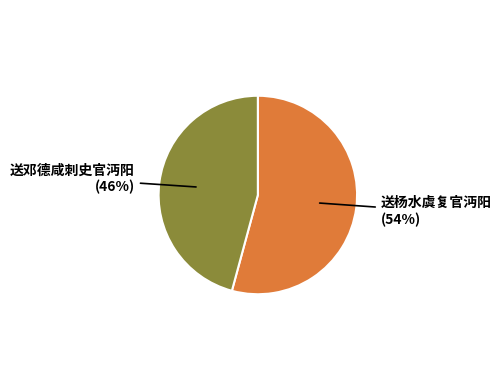

To the nearest percent, what is the average slice percentage?

50%